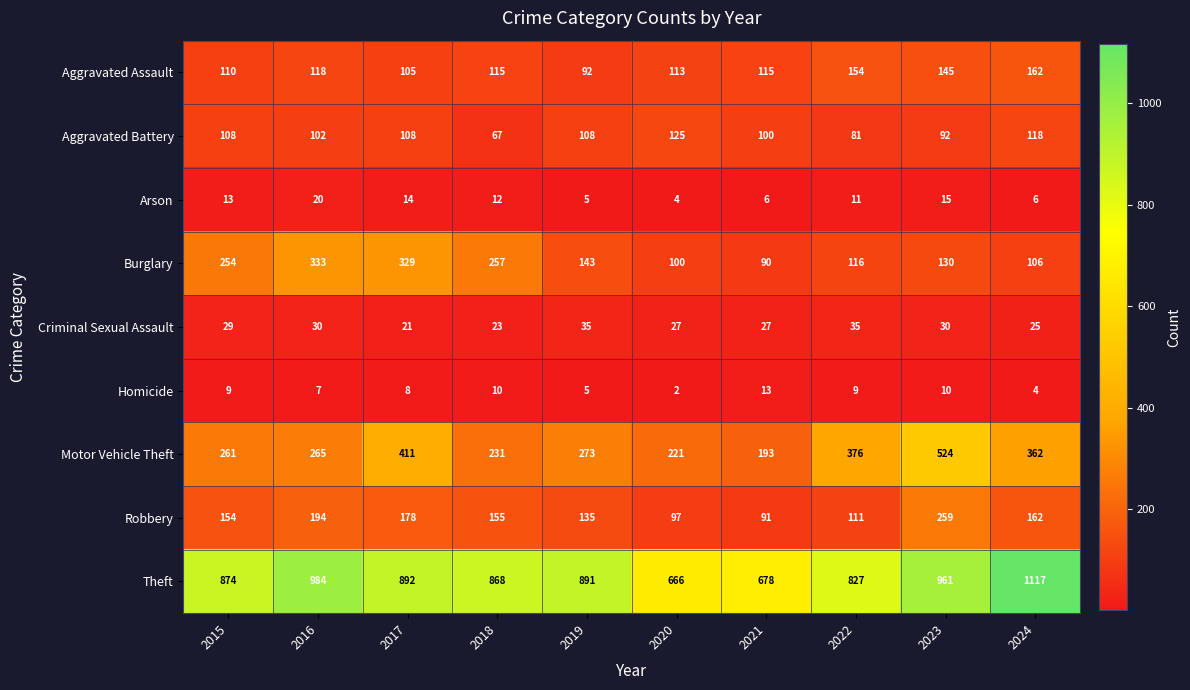

Which series has the widest spread of values?

Theft